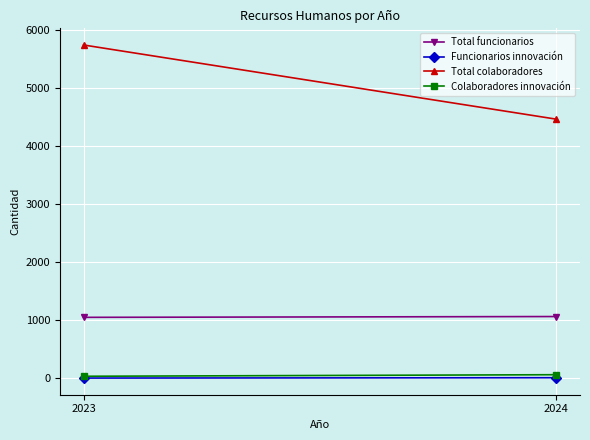

Which series changed the most between 2023 and 2024?

Total colaboradores